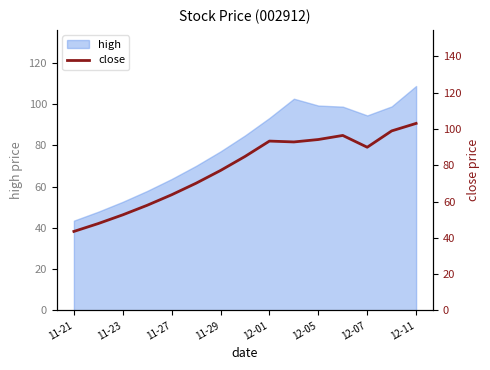

True or false: there are more than 1 points higher than both neighbors.

True